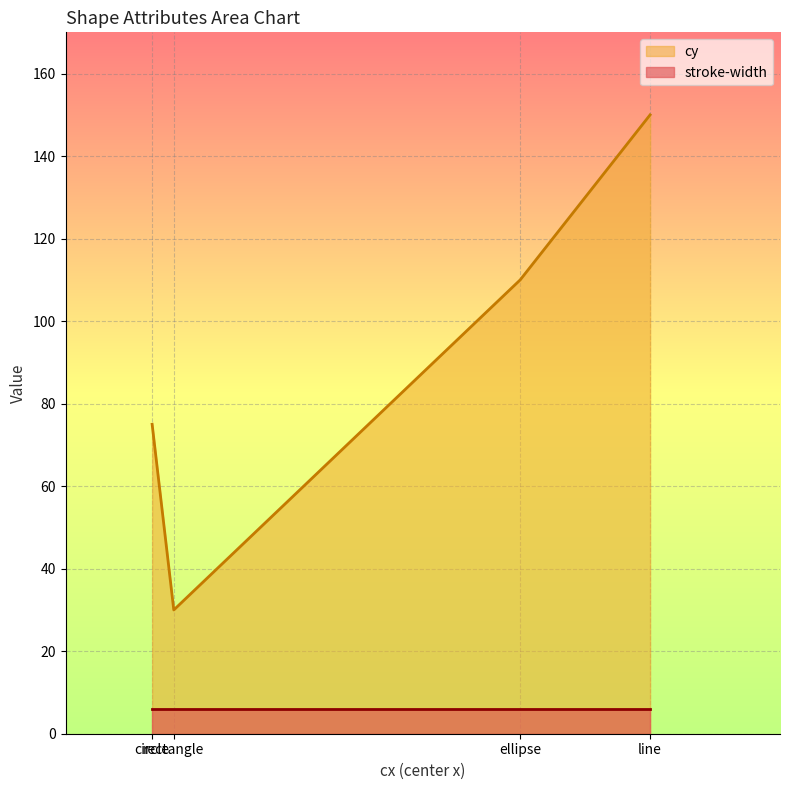

Which series has the widest spread of values?

cy